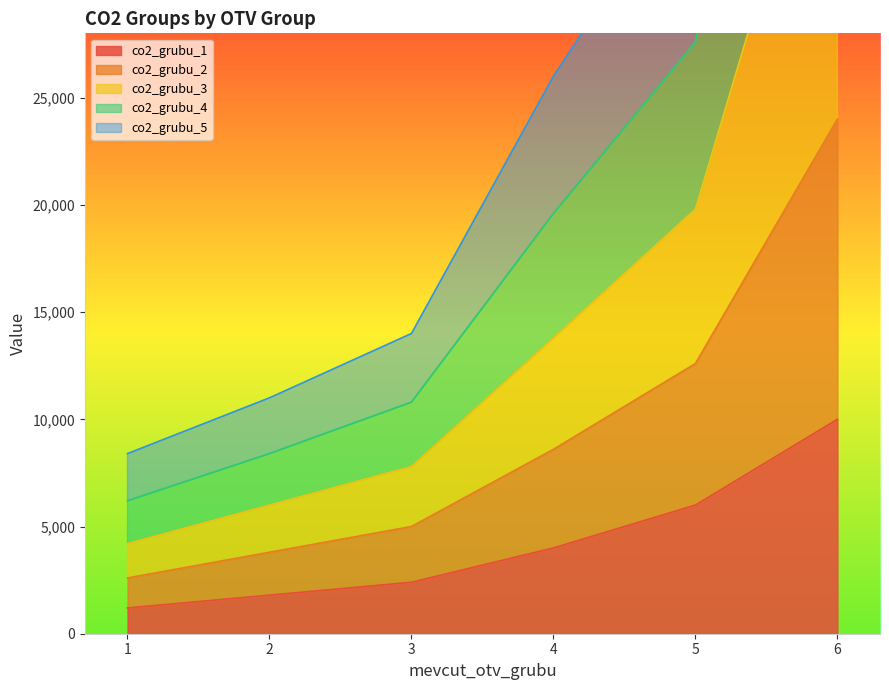

Rank the categories by co2_grubu_1 value from lowest to highest.

1, 2, 3, 4, 5, 6